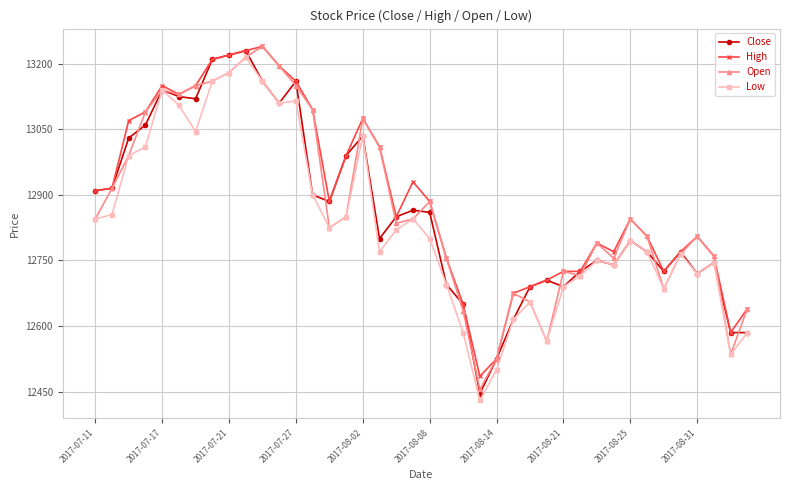

Rank the series by their average value, from highest to lowest.

High, Open, Close, Low